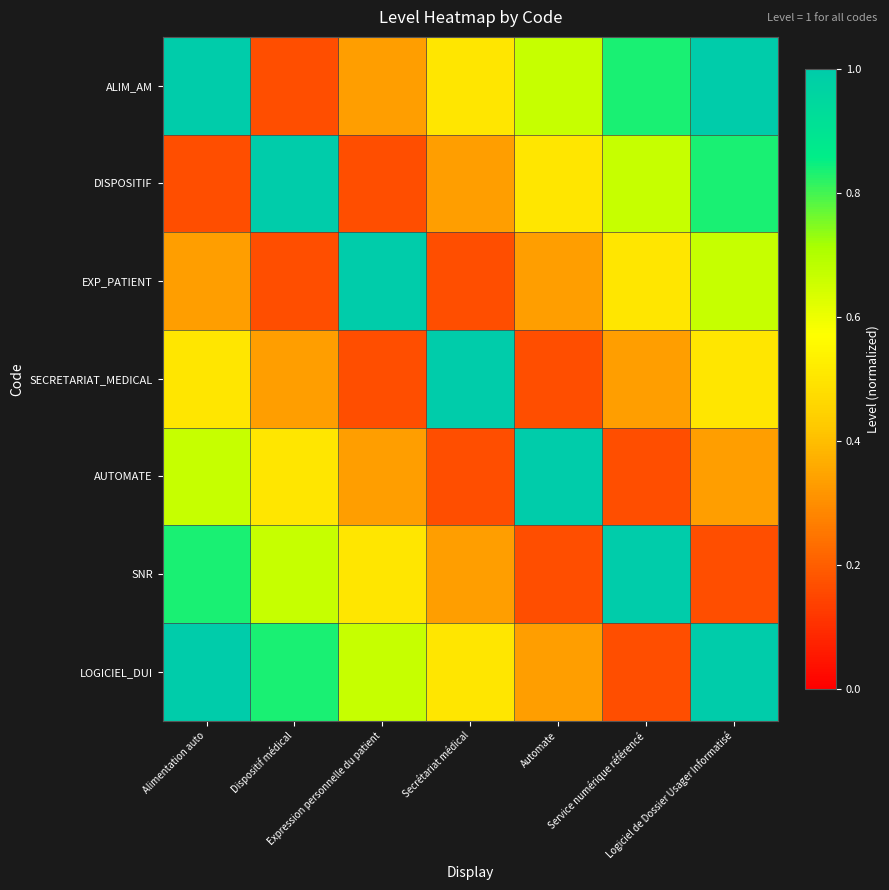

Between Dispositif médical and Automate, which is larger?

Automate